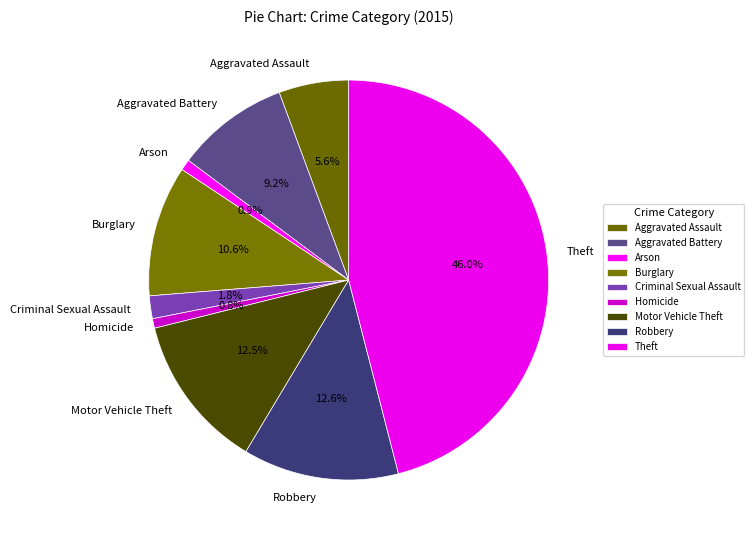

Combined, do Theft and Homicide account for over 50%?

No